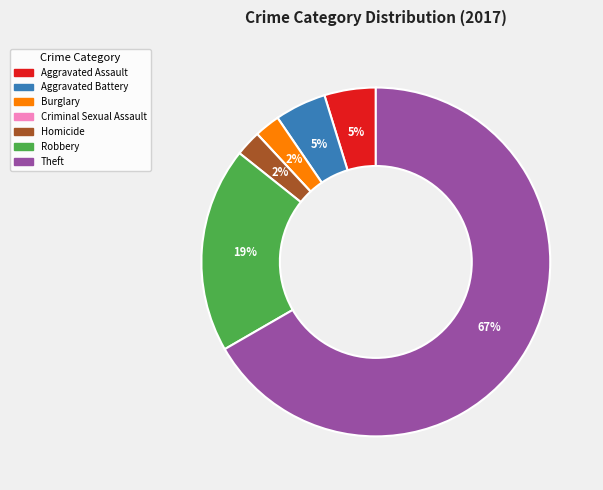

What is the largest slice in the pie chart?

Theft